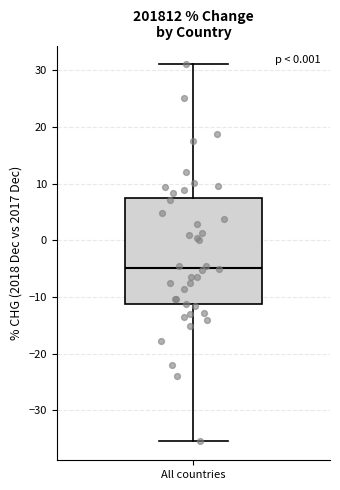

Where does the median line of the box for All countries sit on the y-axis? The values are not printed on the chart, so give them approximately, as read against the axis.

-5